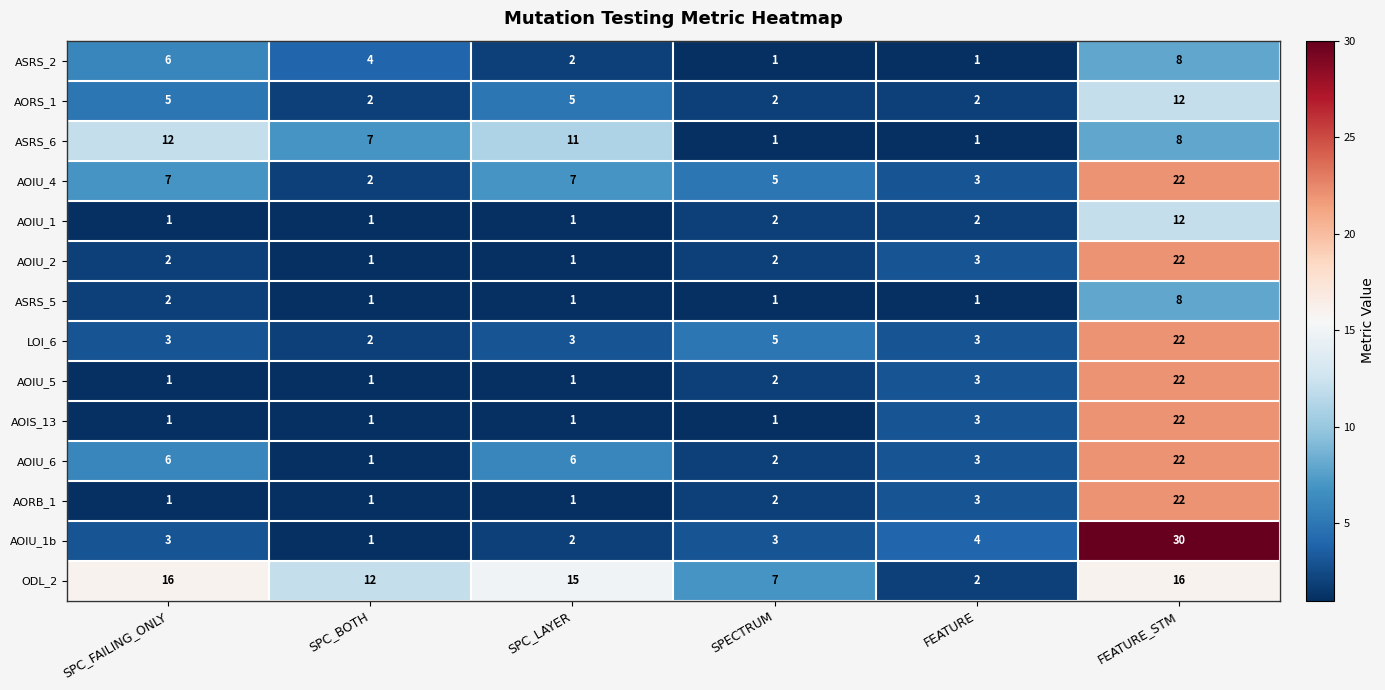

Count the number of categories in the chart.

6